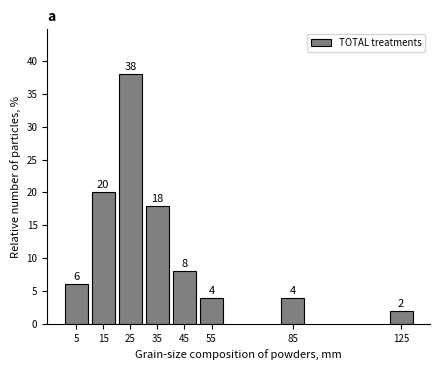

Reading left to right, extract all data points from this chart.

5=6	15=20	25=38	35=18	45=8	55=4	85=4	125=2